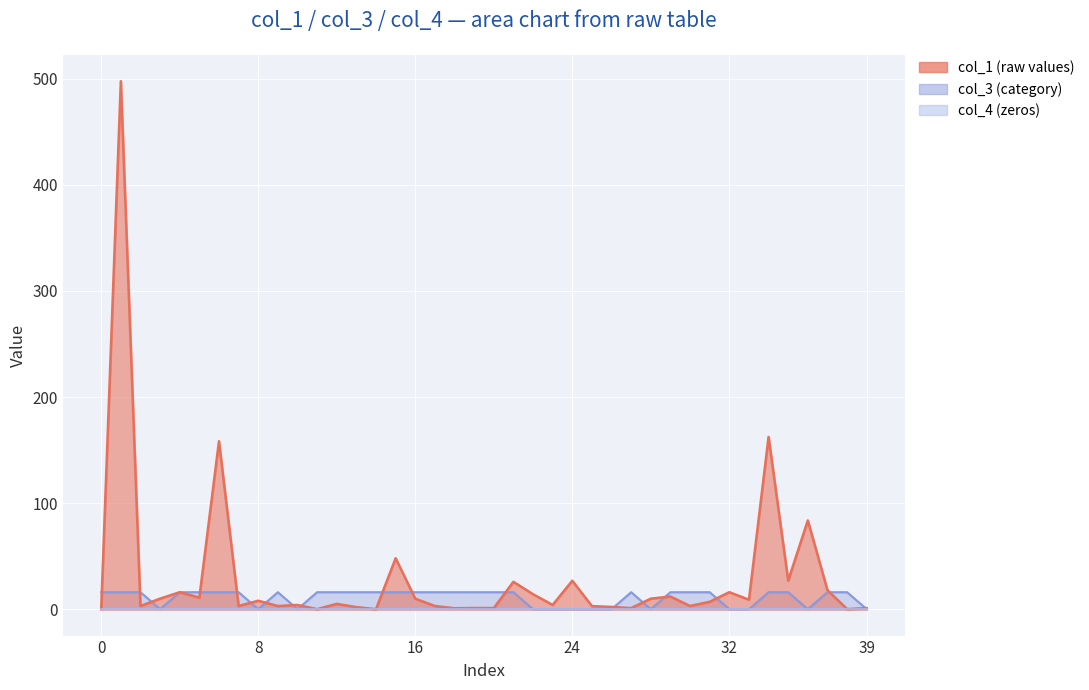

The col_1 series shows 2.1 at 26. True or false?

True